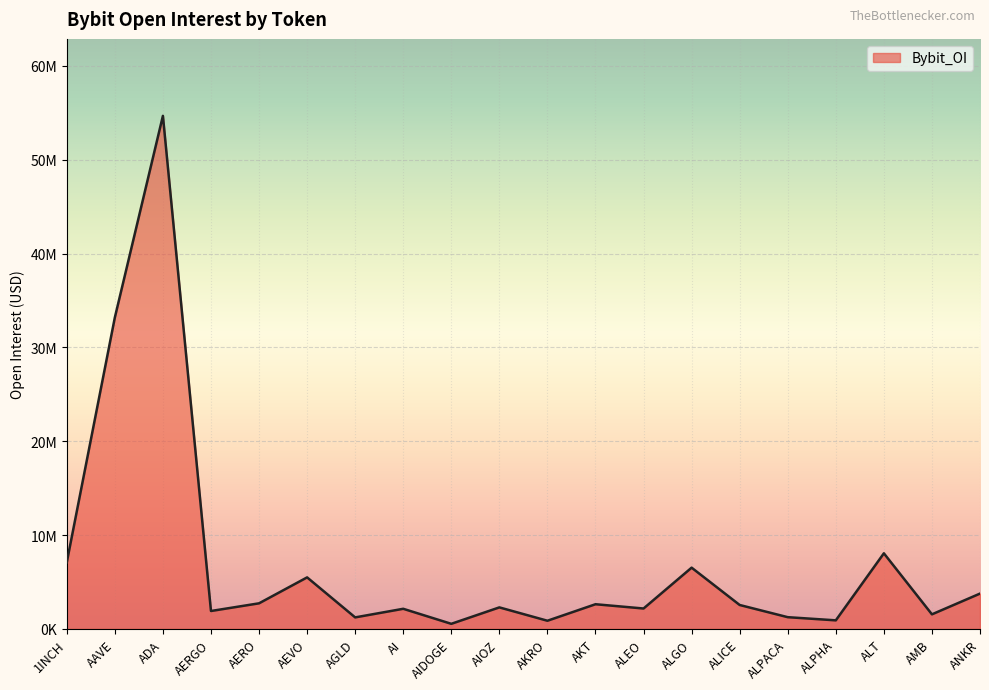

Where does the data first go above 2549876?

1INCH